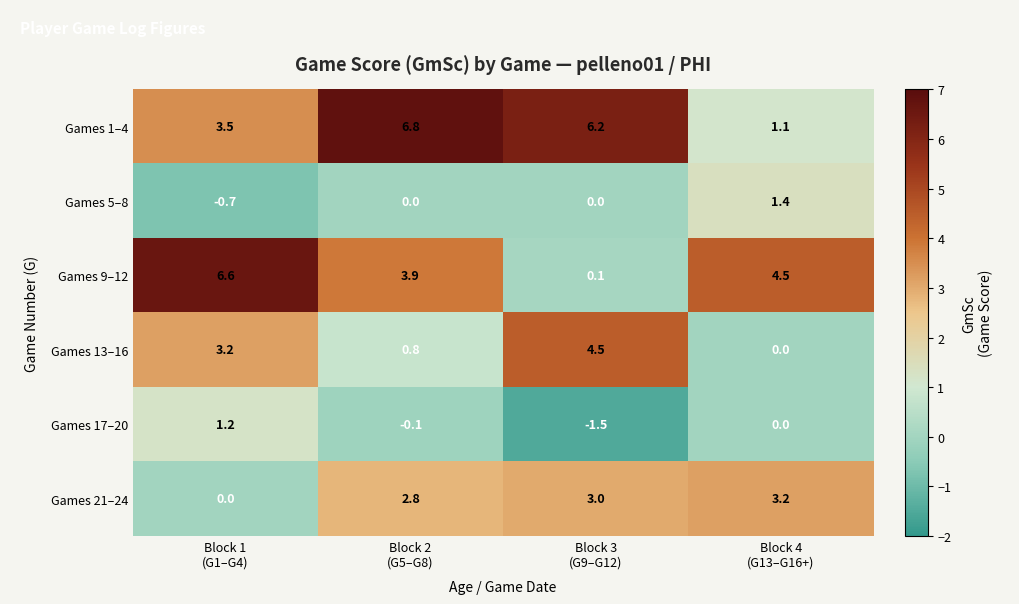

How many Games 13–16 values are between 0 and 4?

3